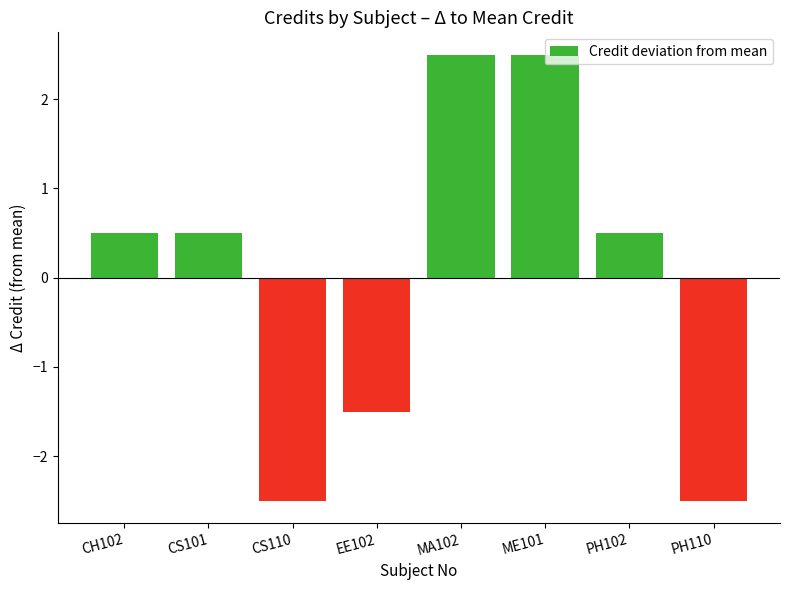

What is the change in value from MA102 to PH110?

-5.0